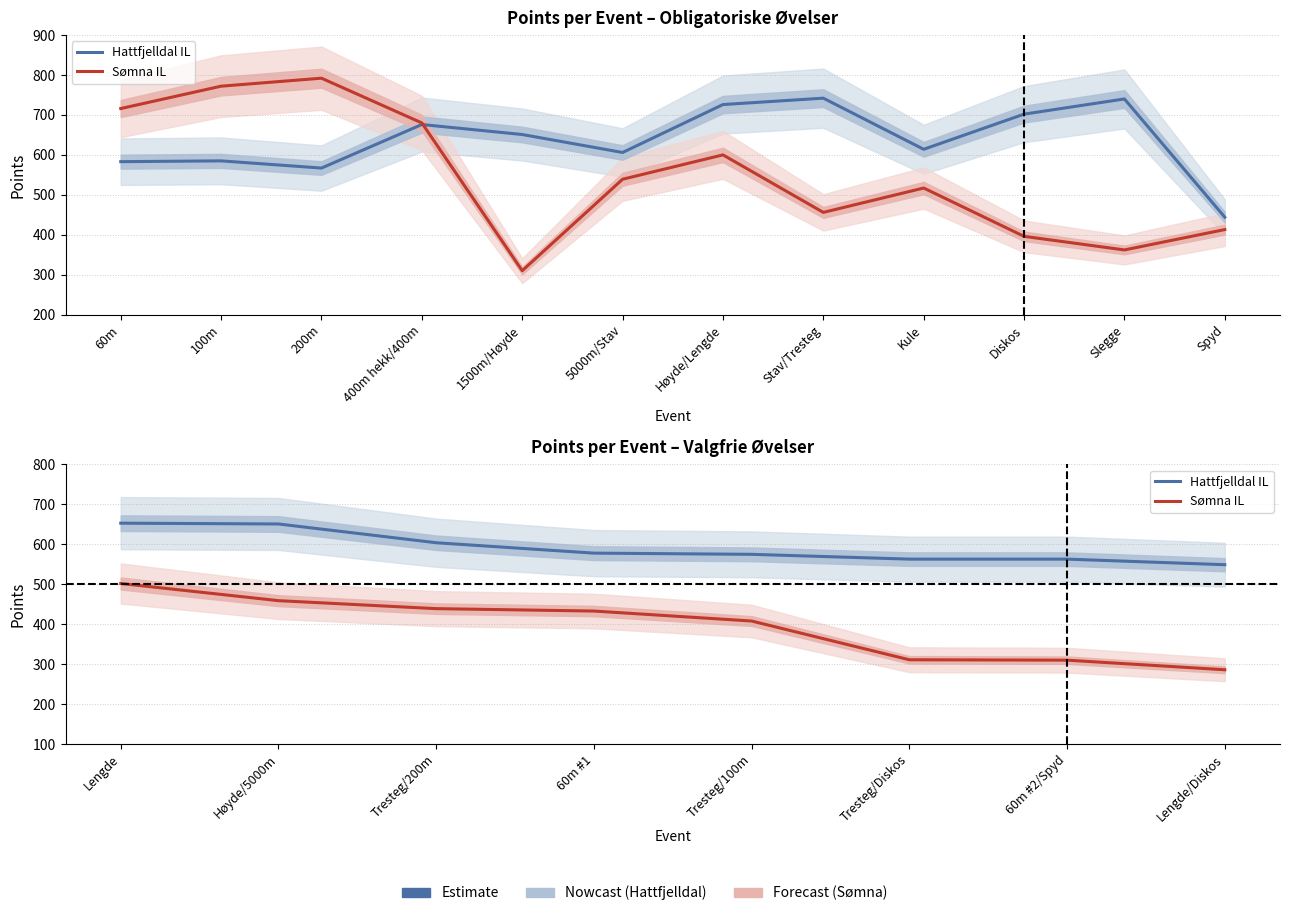

True or false: Sømna IL and Hattfjelldal IL cross at least once.

False